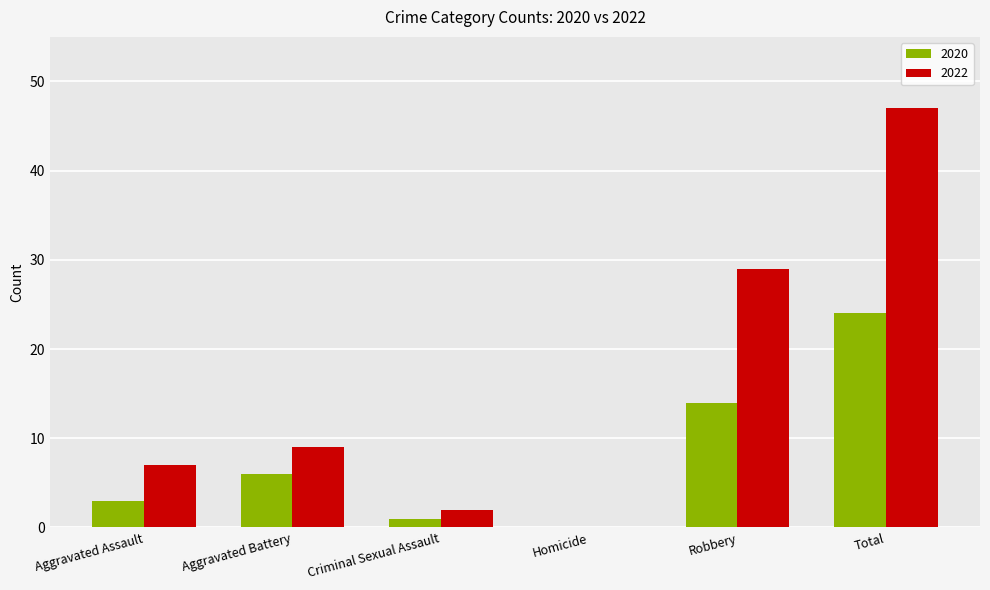

Which series changed the most between Aggravated Battery and Robbery?

2022